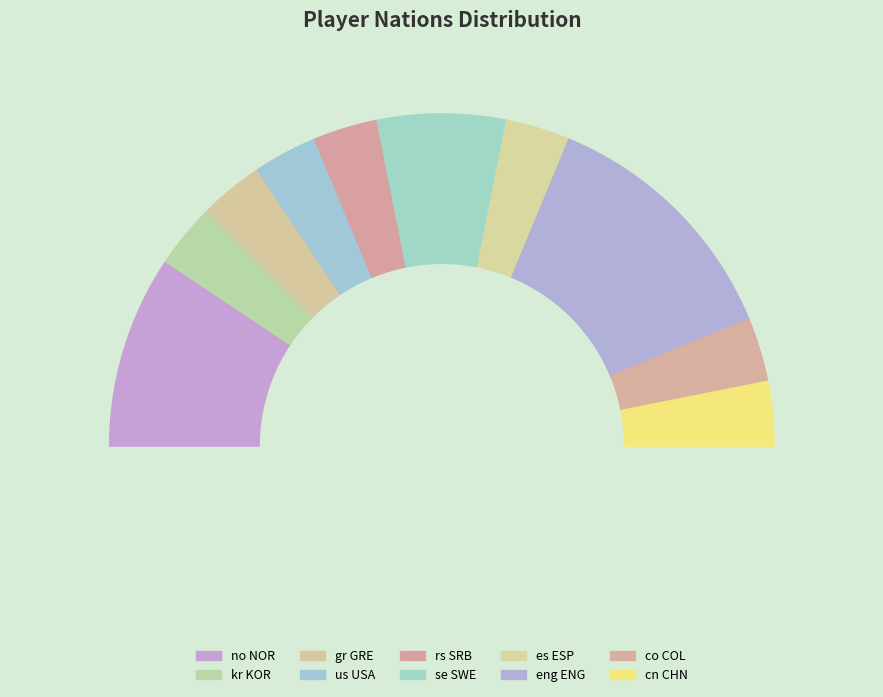

True or false: eng ENG accounts for 25% of the total.

True